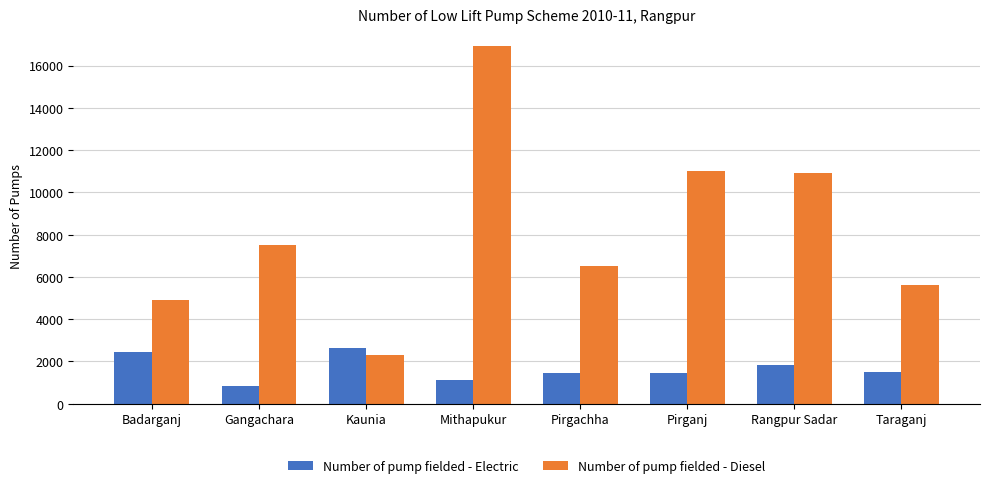

What is the smallest value displayed?

818